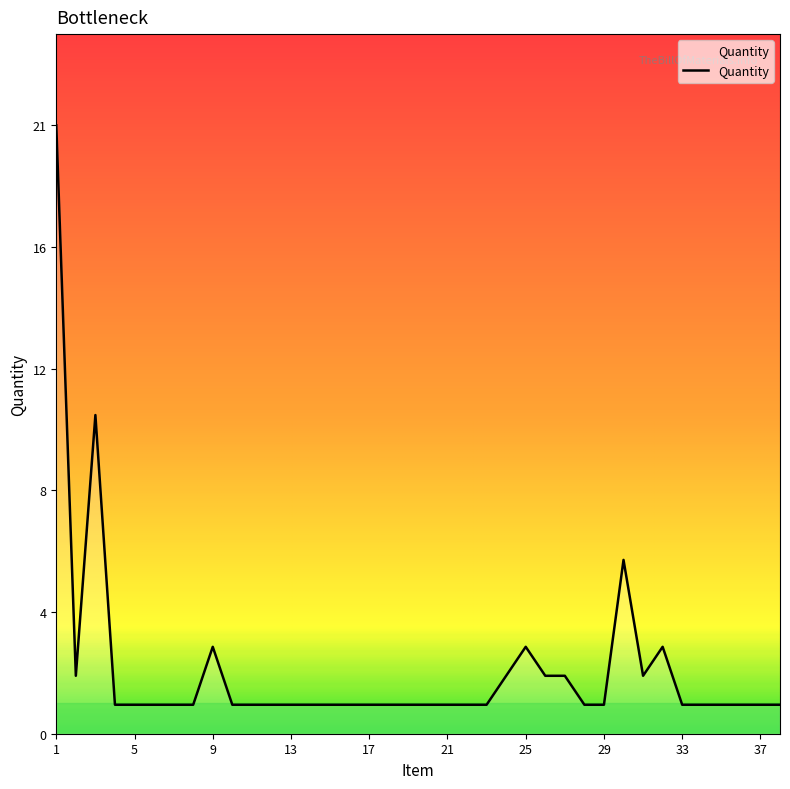

Does the chart have visible grid lines?

No